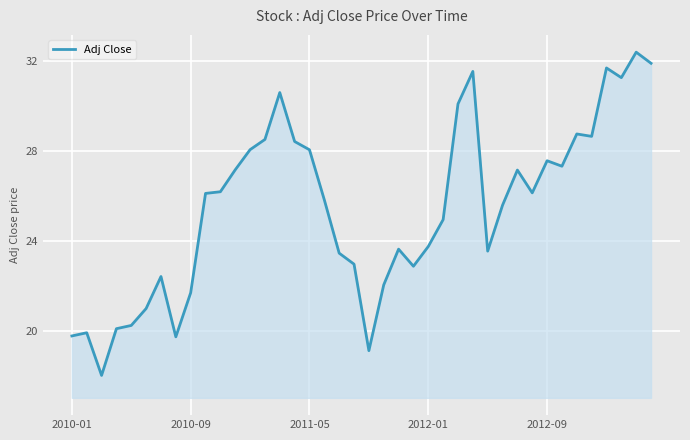

What is the greatest value displayed?

32.4